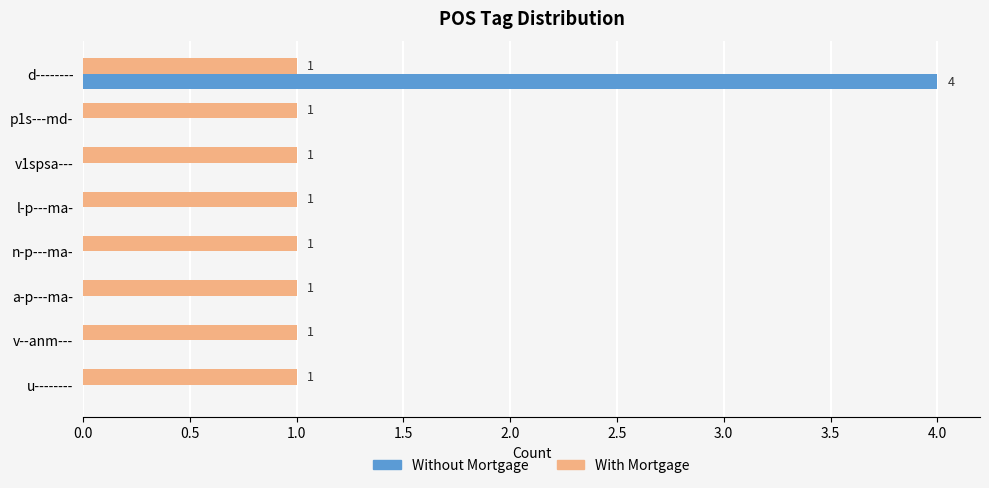

Which series has the largest total across all categories?

With Mortgage